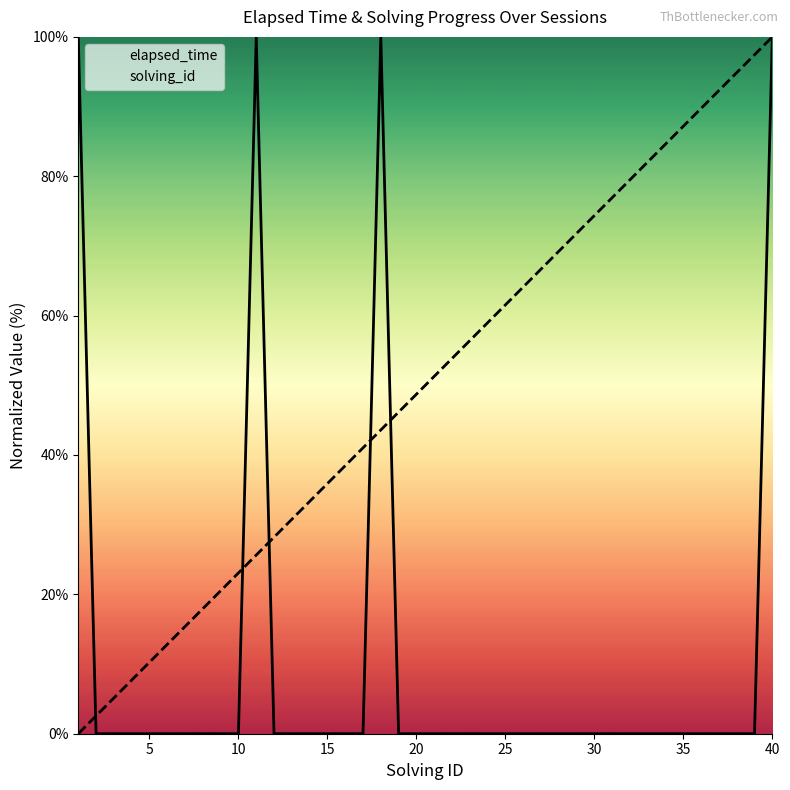

The solving_id series shows 56.3 at 37. True or false?

False